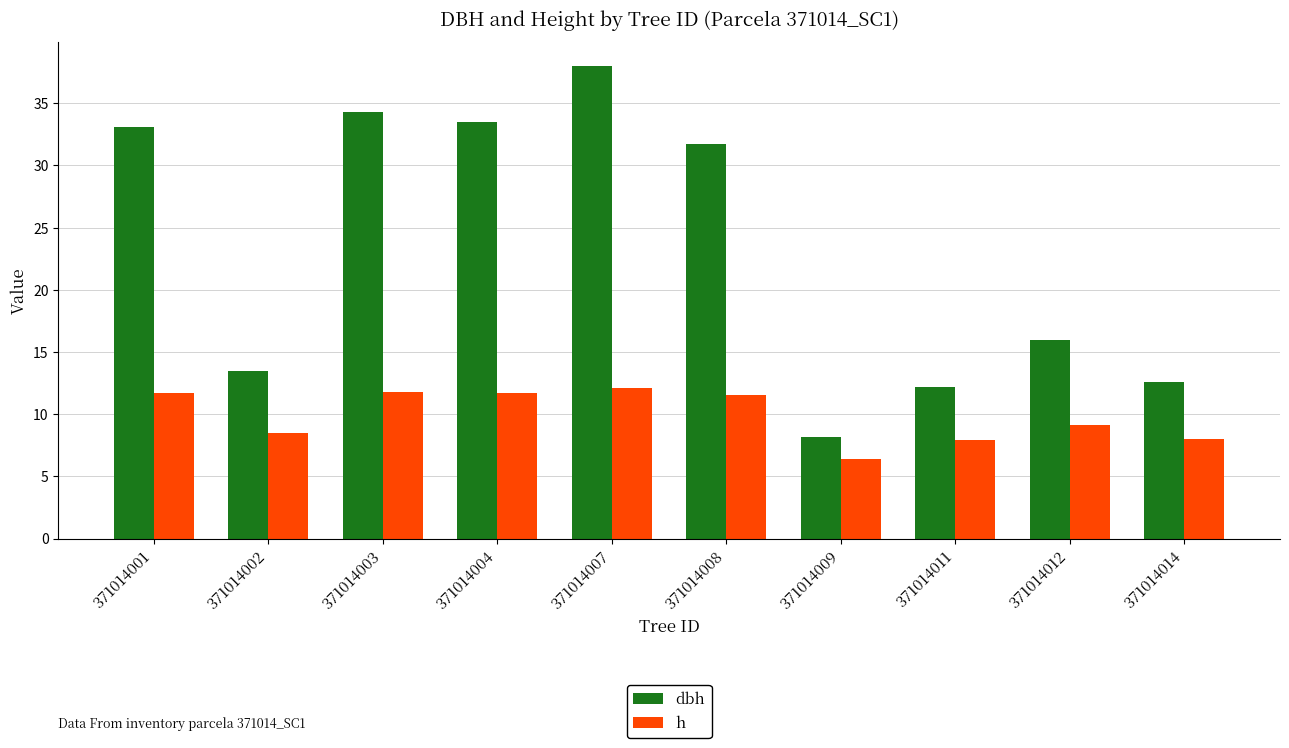

What is the highest value of the dbh series?

38.0